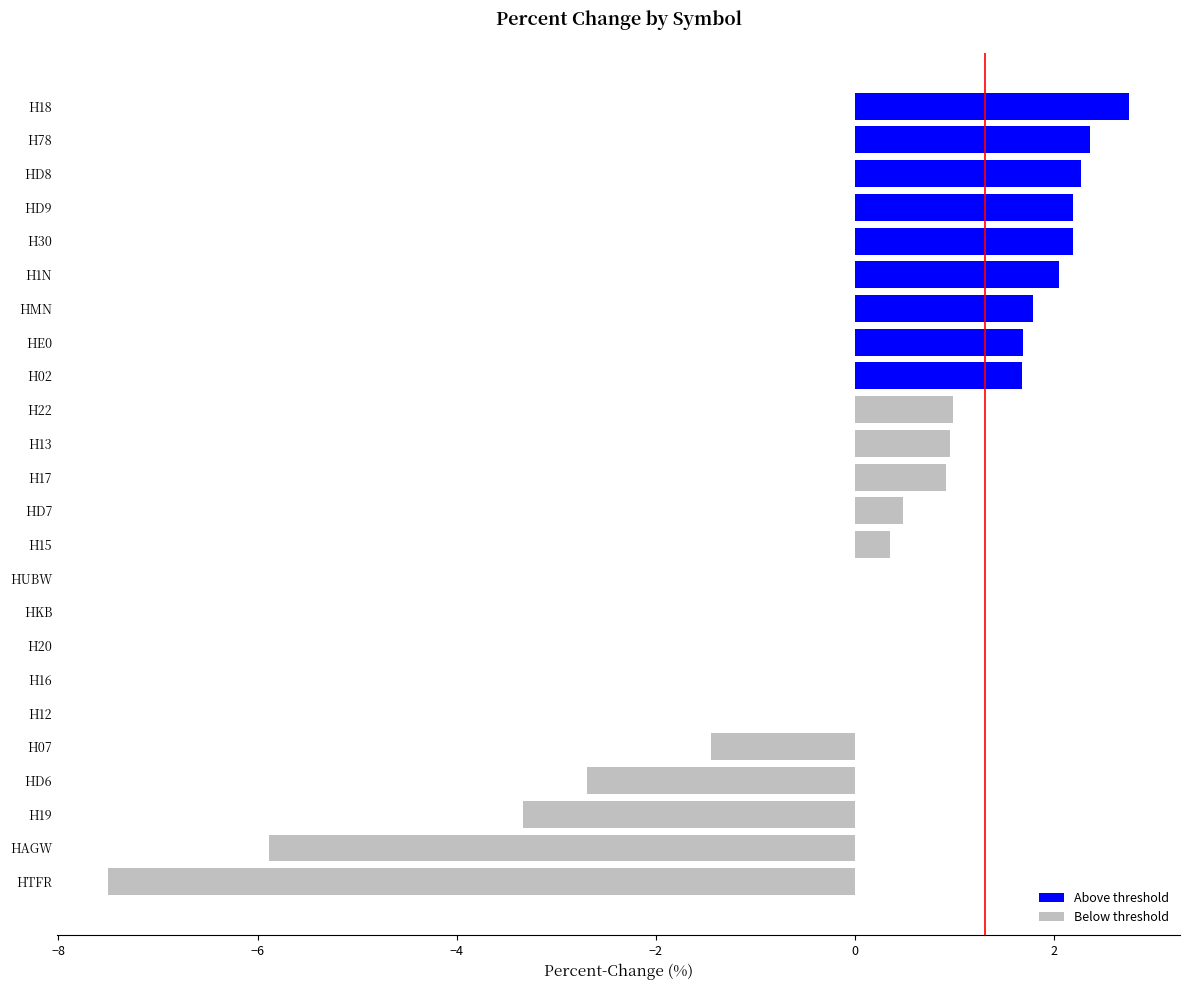

How many categories are shown in the chart?

24